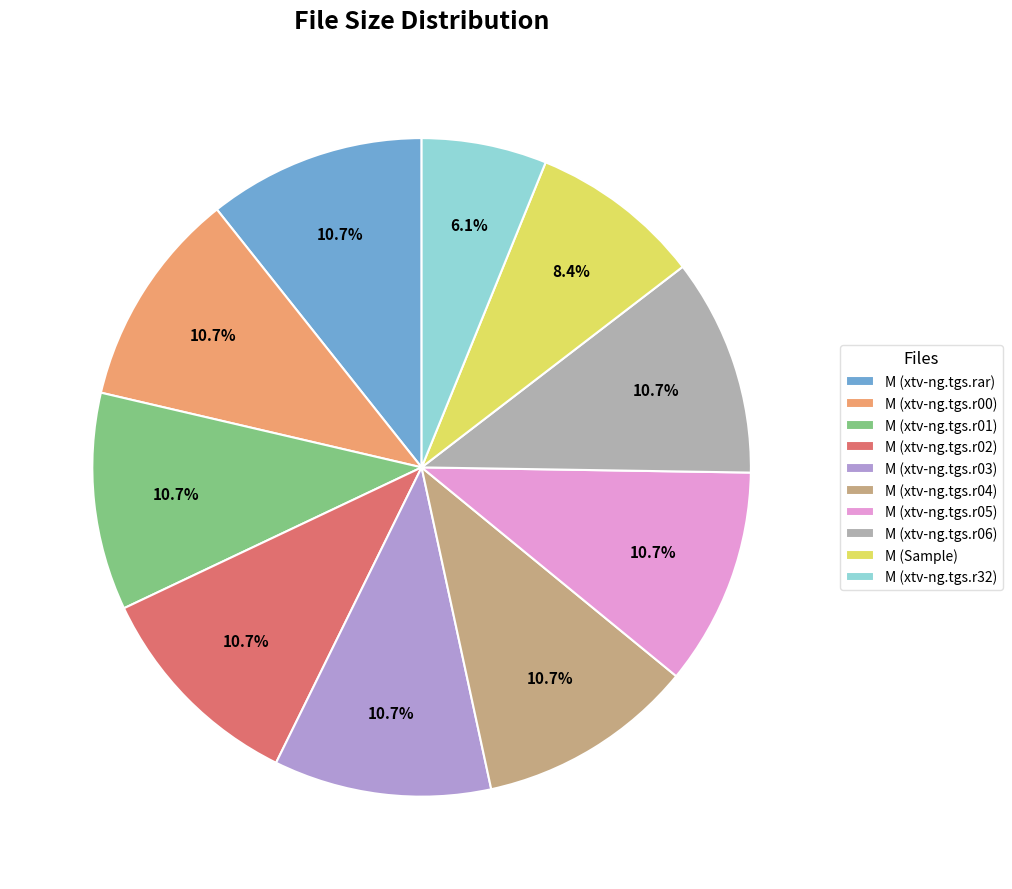

To the nearest percent, what portion does M (xtv-ng.tgs.r04) represent?

11%